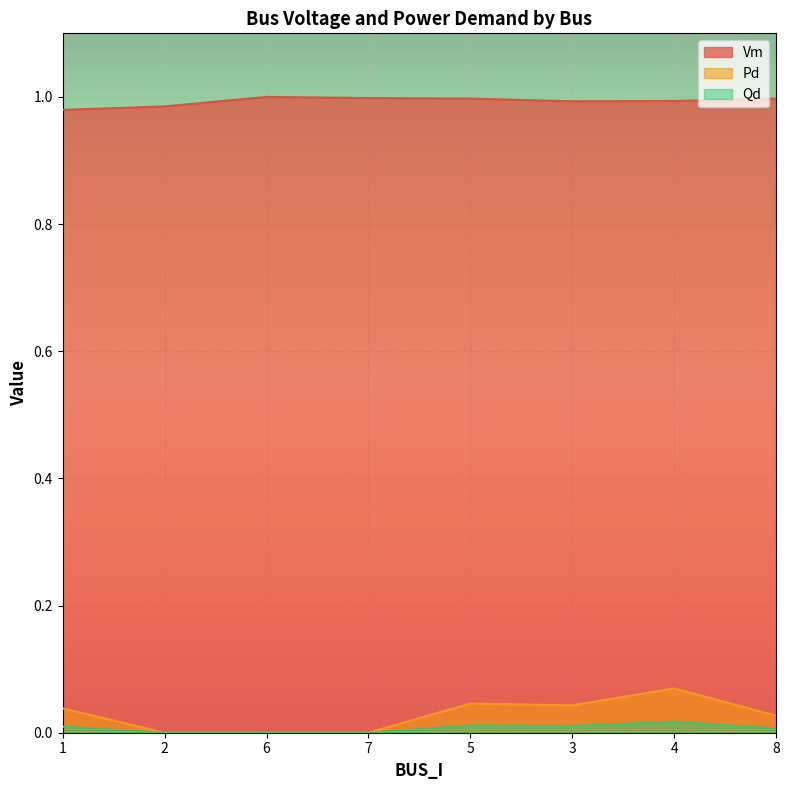

What is the sum of all Qd values?

0.1